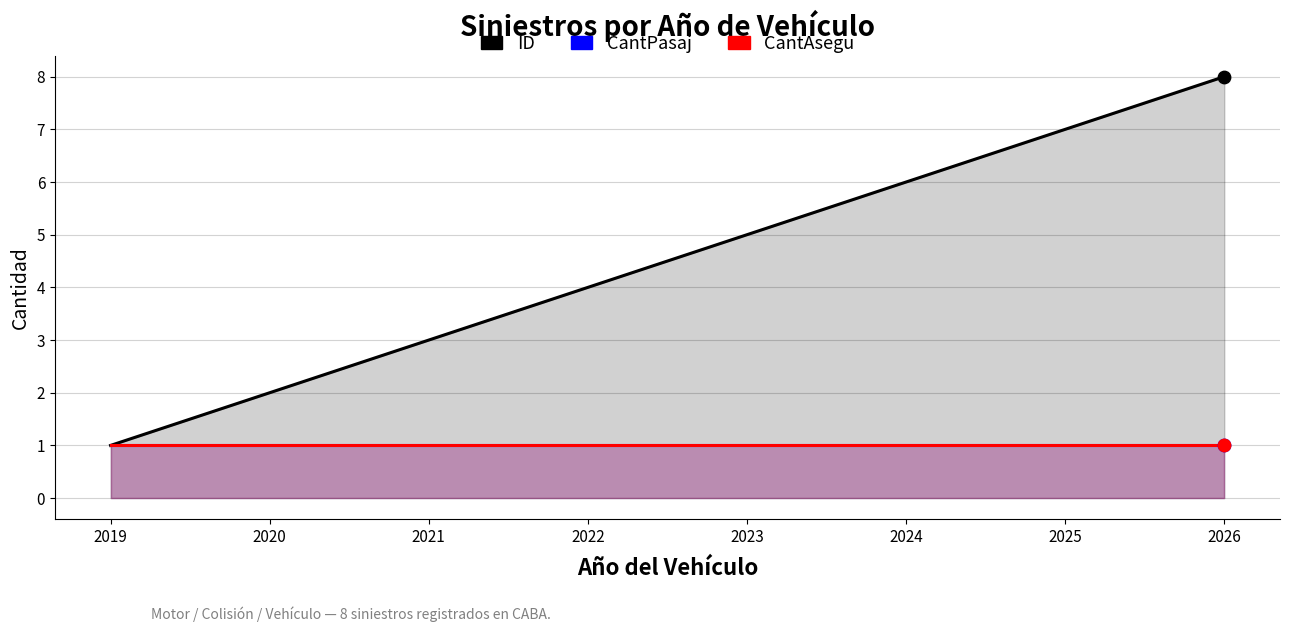

At how many categories does at least one series exceed 4?

4